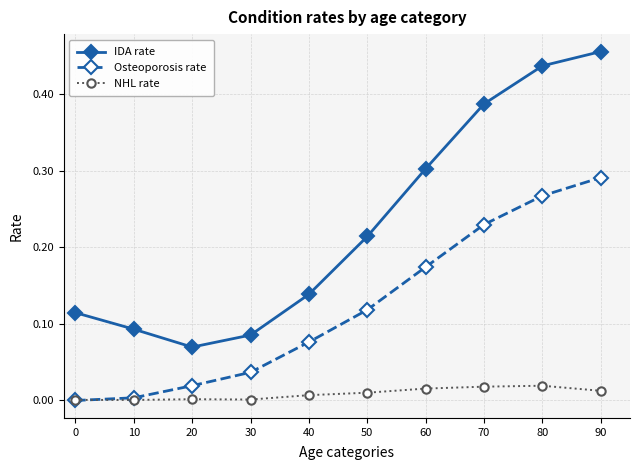

At which category does IDA rate reach its first local valley?

20